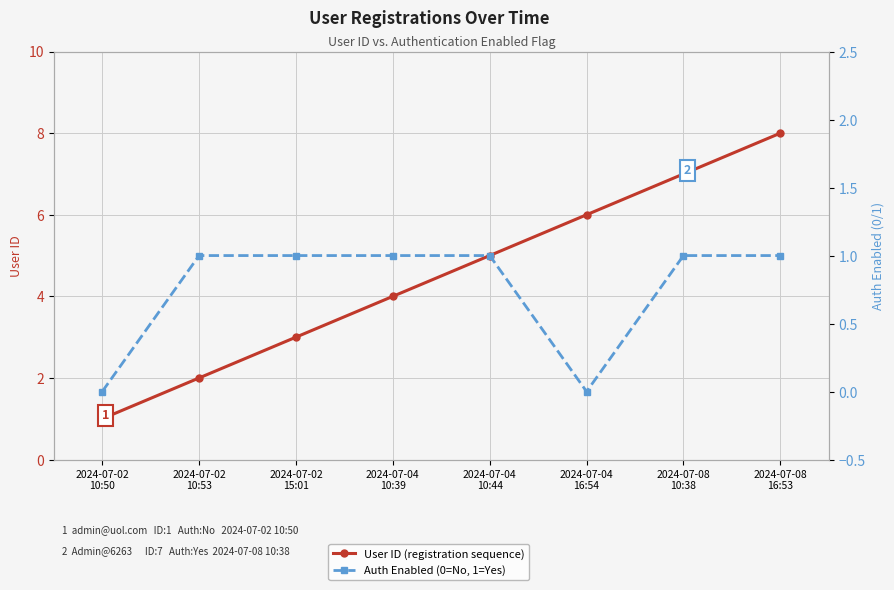

What is the spread (max minus min) of values at 2024-07-02
10:50?

1